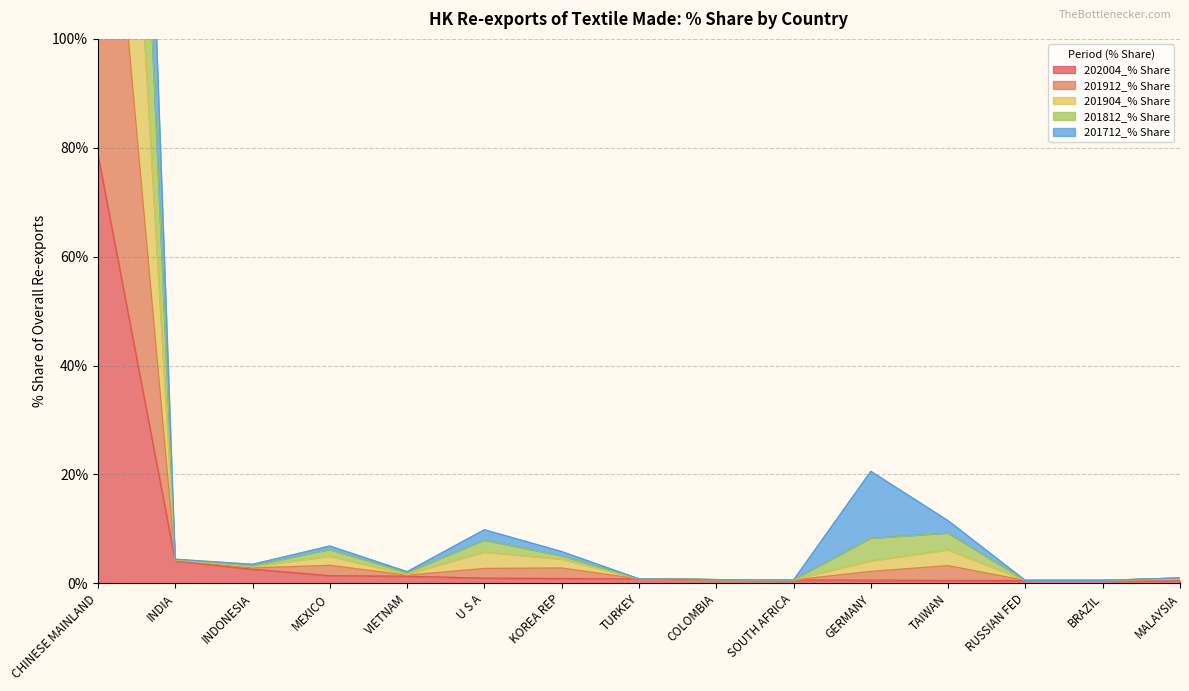

Rank the series at TURKEY from lowest to highest value.

202004_% Share, 201712_% Share, 201904_% Share, 201912_% Share, 201812_% Share